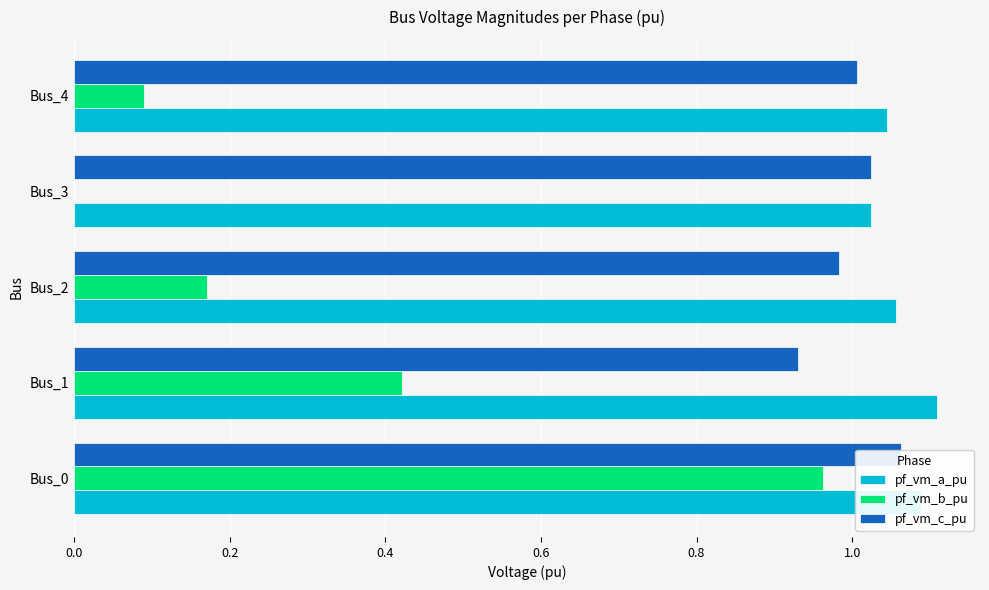

Which series changed the most between Bus_0 and Bus_1?

pf_vm_b_pu